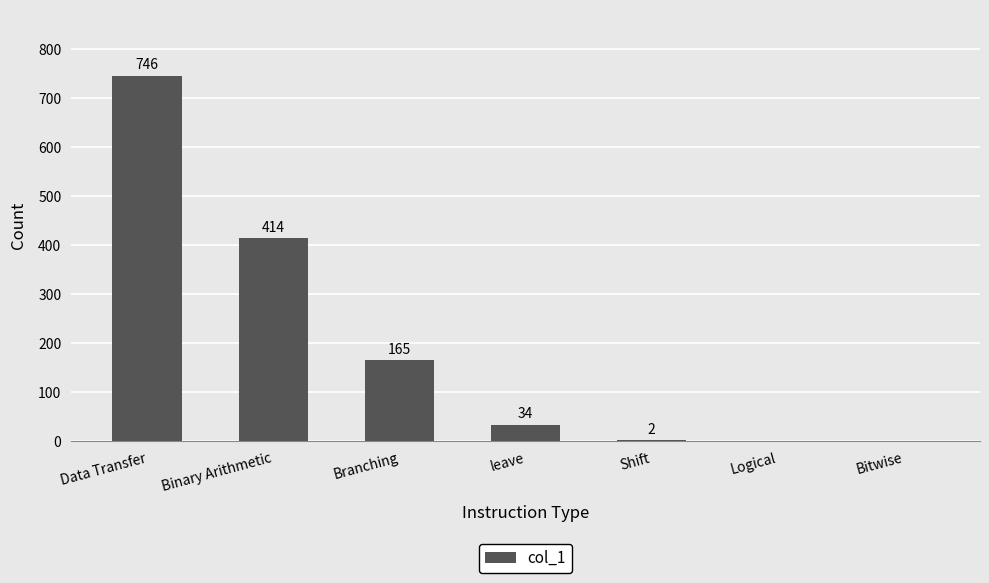

Reading left to right, list all the values displayed in this chart.

Data Transfer=746	Binary Arithmetic=414	Branching=165	leave=34	Shift=2	Logical=0	Bitwise=0